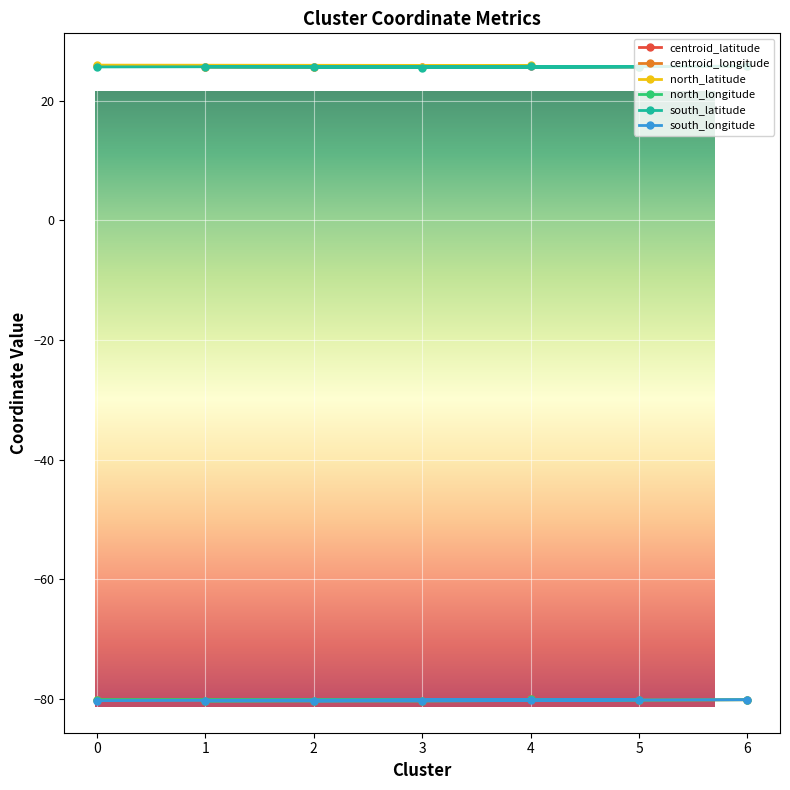

Reading right to left, list all the values displayed in this chart.

centroid_latitude: 6=25.8	3=25.6	1=25.7	5=25.7	2=25.6	4=25.8	0=25.8
centroid_longitude: 6=-80.2	3=-80.4	1=-80.4	5=-80.2	2=-80.3	4=-80.1	0=-80.3
north_latitude: 6=25.8	3=25.6	1=25.7	5=25.7	2=25.7	4=25.9	0=26.0
north_longitude: 6=-80.2	3=-80.4	1=-80.4	5=-80.2	2=-80.3	4=-80.1	0=-80.1
south_latitude: 6=25.8	3=25.6	1=25.7	5=25.7	2=25.6	4=25.8	0=25.7
south_longitude: 6=-80.2	3=-80.4	1=-80.4	5=-80.2	2=-80.4	4=-80.1	0=-80.3